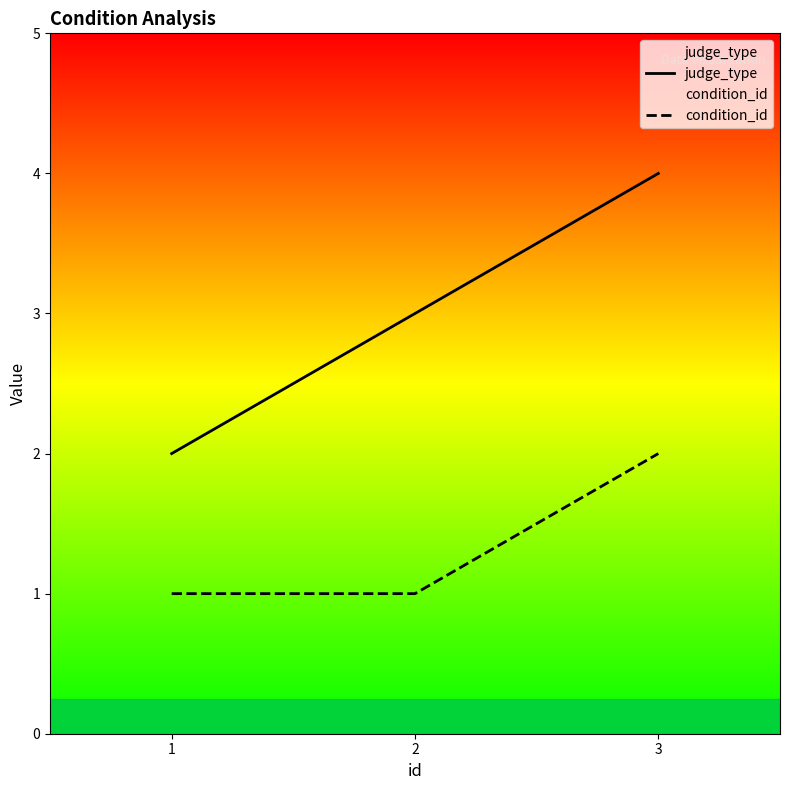

The value of condition_id at 1 is 2. True or false?

False